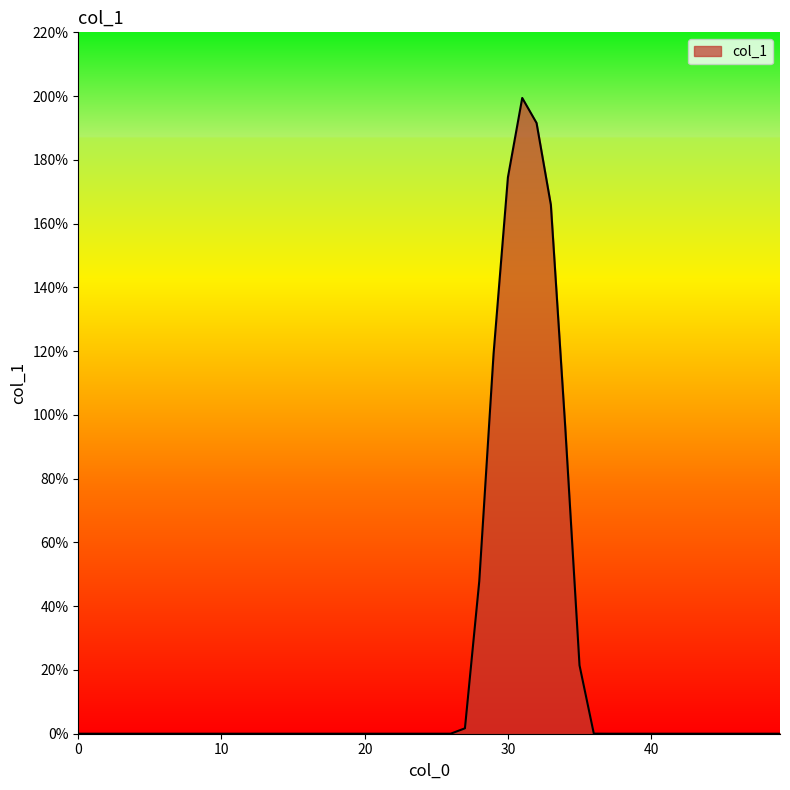

What is the difference between the maximum and minimum values?

199.4